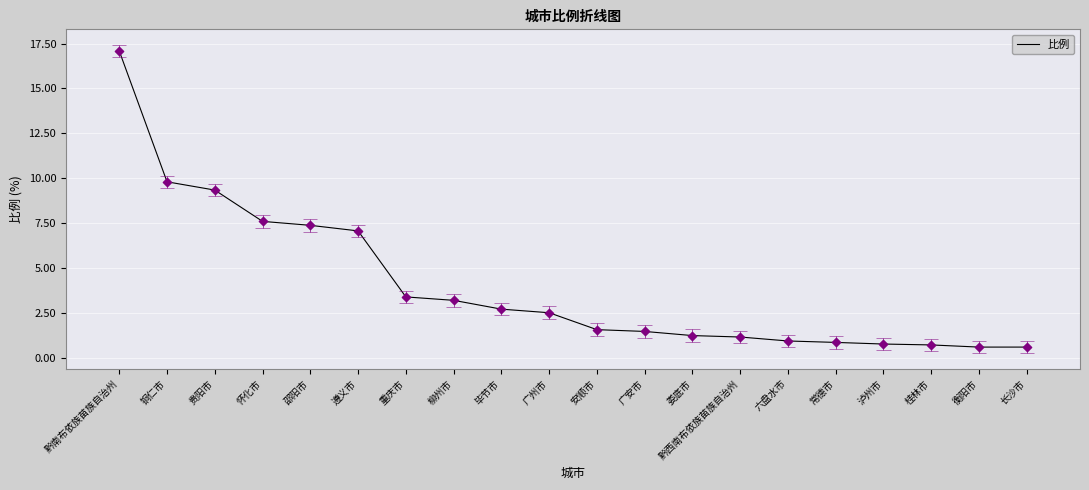

Between 邵阳市 and 毕节市, which is larger?

邵阳市